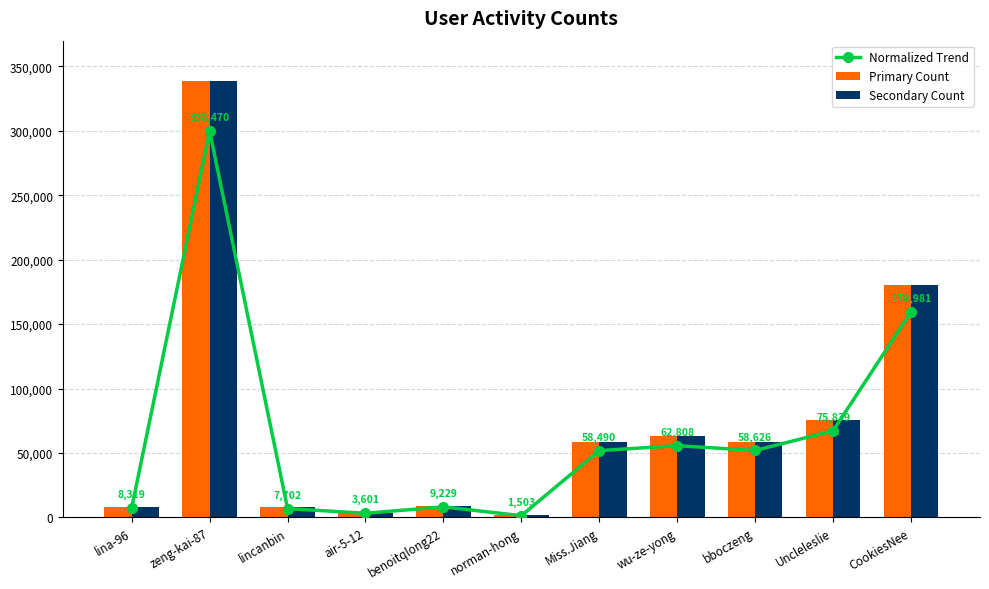

Reading right to left, what are all the values shown in this chart?

Normalized Trend: 159524.6	67219.3	51962.7	55669.3	51842.1	1332.2	8180.0	3191.7	6826.6	300000.0	7373.5
Primary Count: 179981.0	75839.0	58626.0	62808.0	58490.0	1503.0	9229.0	3601.0	7702.0	338470.0	8319.0
Secondary Count: 179981.0	75839.0	58626.0	62808.0	58490.0	1503.0	9229.0	3601.0	7702.0	338470.0	8319.0